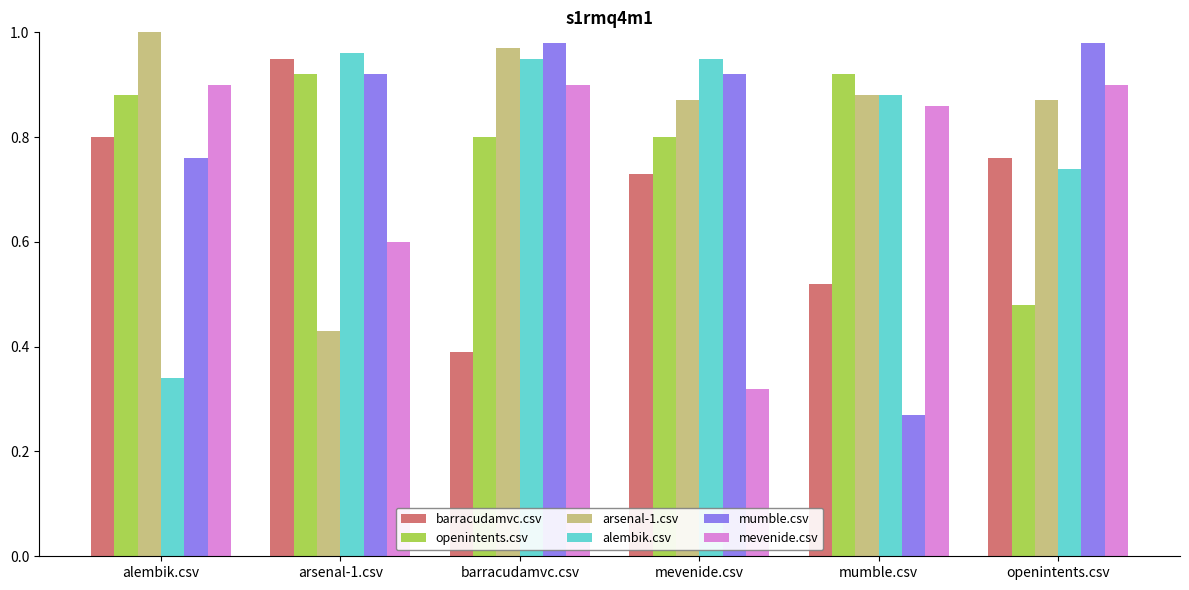

At which label does arsenal-1.csv reach its peak?

alembik.csv